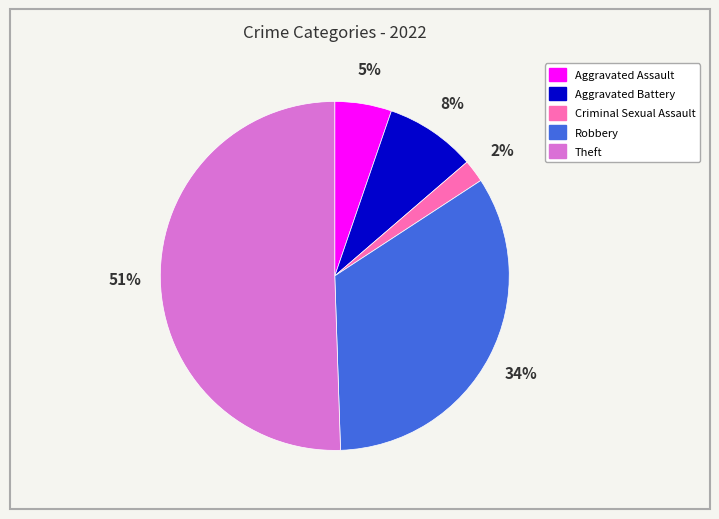

Which category has the smallest portion of the pie?

Criminal Sexual Assault